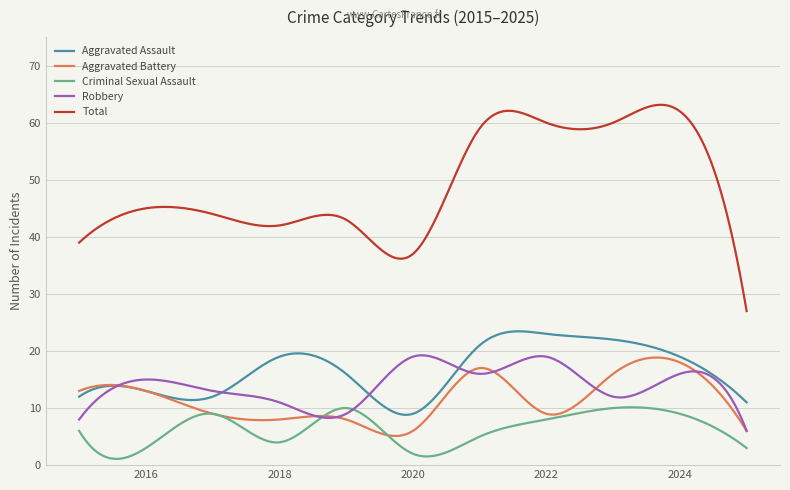

Which series has the largest range (max minus min)?

Total